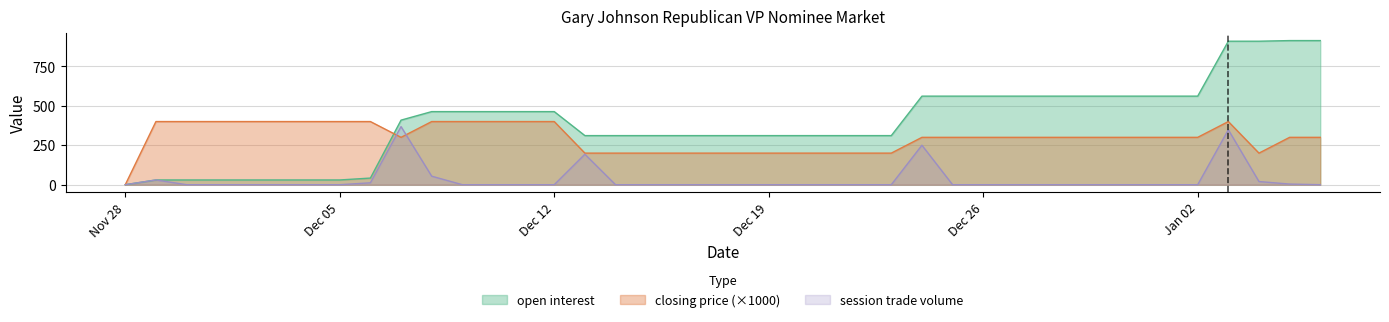

What is the value of the open interest point at the 25th from the left?

311